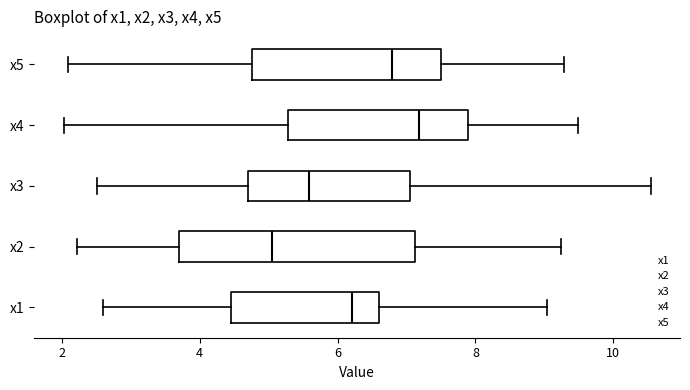

Reading bottom to top, read every box against the x-axis: the position of its median line, the range the box covers, and the ends of its whiskers. The values are not printed on the chart, so give them approximately, as read against the axis.

x1: median 6.2, box 4.4 to 6.6, whiskers 2.6 to 9.0
x2: median 5.0, box 3.6 to 7.2, whiskers 2.2 to 9.2
x3: median 5.6, box 4.8 to 7.0, whiskers 2.6 to 10.6
x4: median 7.2, box 5.2 to 7.8, whiskers 2.0 to 9.4
x5: median 6.8, box 4.8 to 7.6, whiskers 2.0 to 9.2